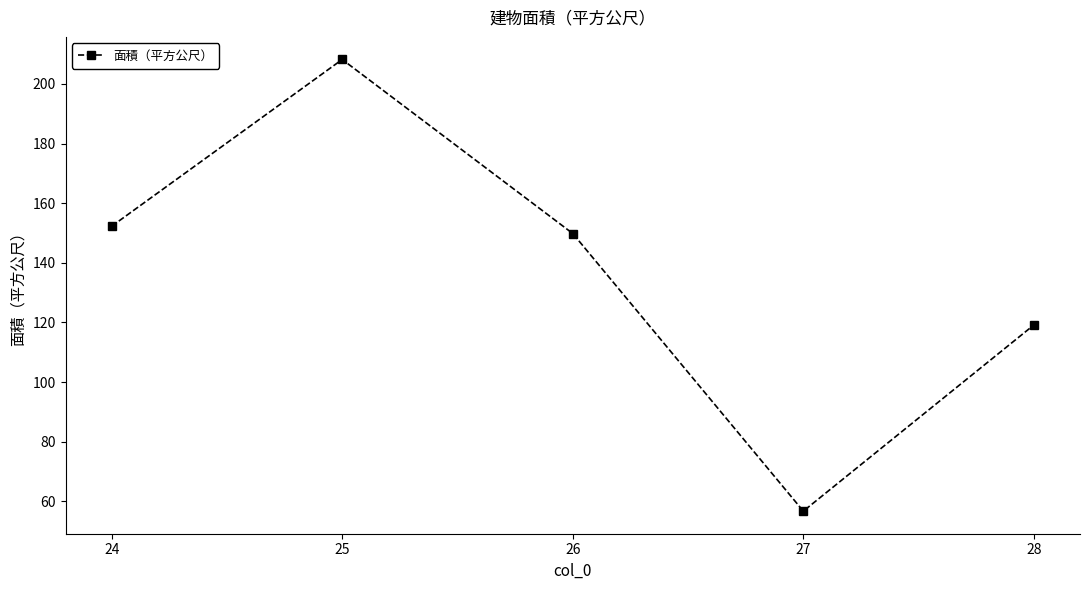

Reading right to left, list all the values displayed in this chart.

28=119.1	27=56.7	26=149.8	25=208.2	24=152.3